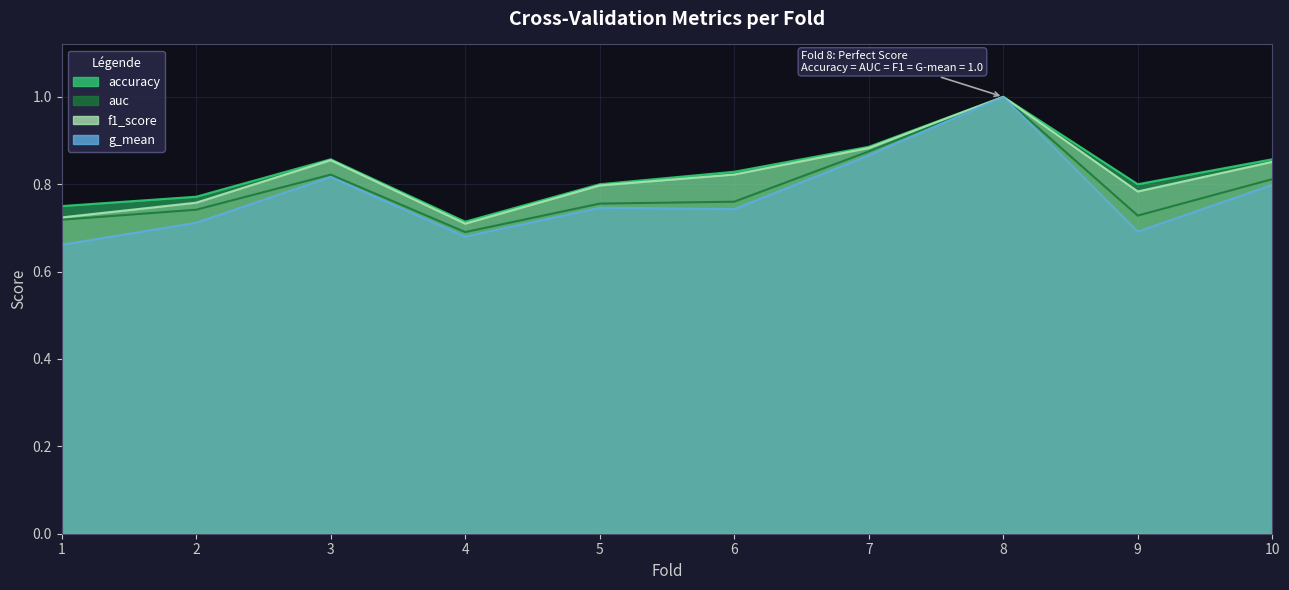

What is the difference between the maximum and minimum values in the accuracy series?

0.3